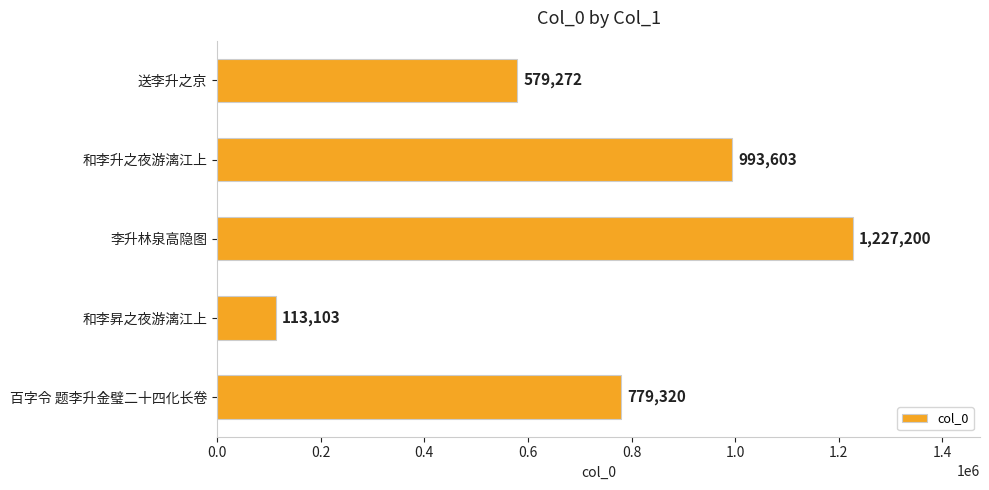

List the labels in order of value, largest first.

李升林泉高隐图, 和李升之夜游漓江上, 百字令 题李升金璧二十四化长卷, 送李升之京, 和李昇之夜游漓江上